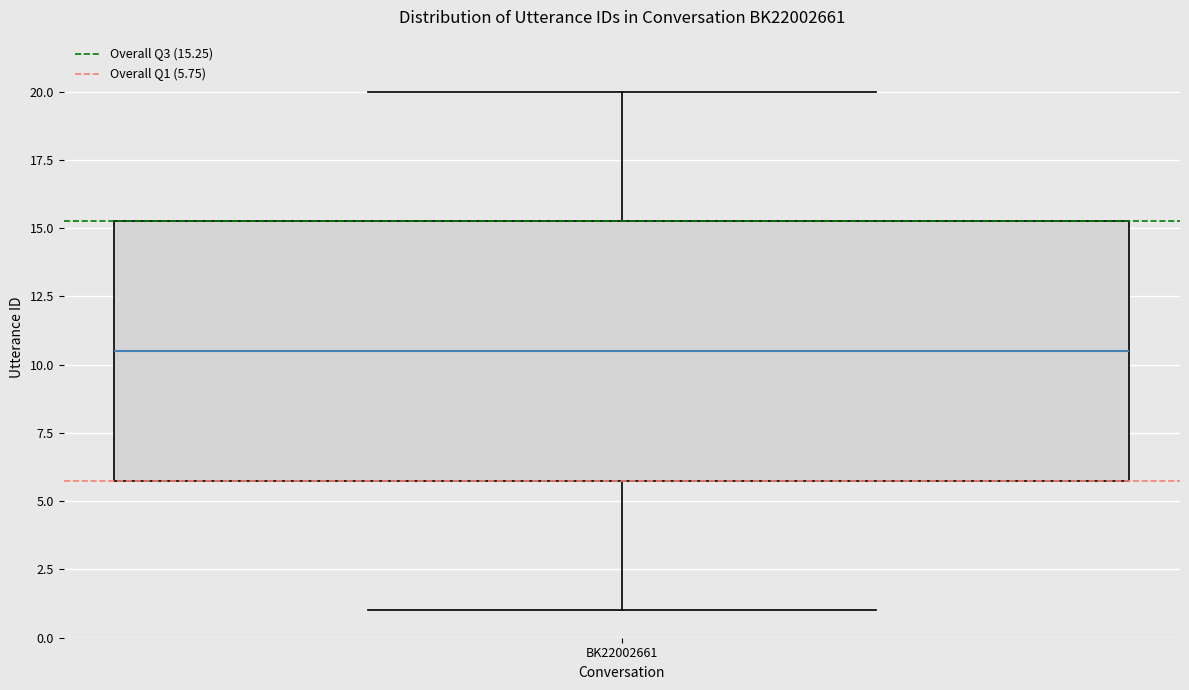

Where does the lower whisker of the box for BK22002661 end on the y-axis? The values are not printed on the chart, so give them approximately, as read against the axis.

1.0